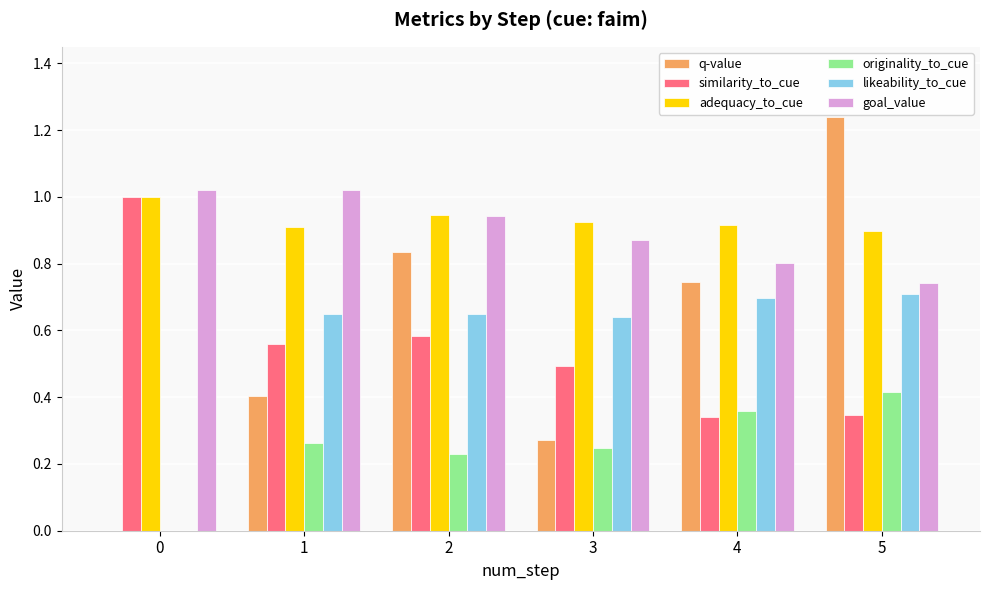

What is the sum of the q-value values at 1 and 4?

1.1